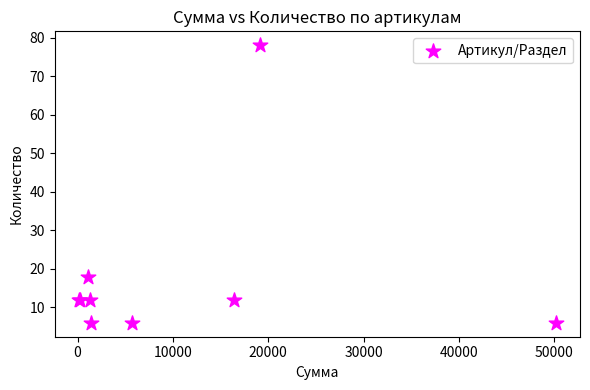

What Y value in the scatter plot is closest to 42?

18